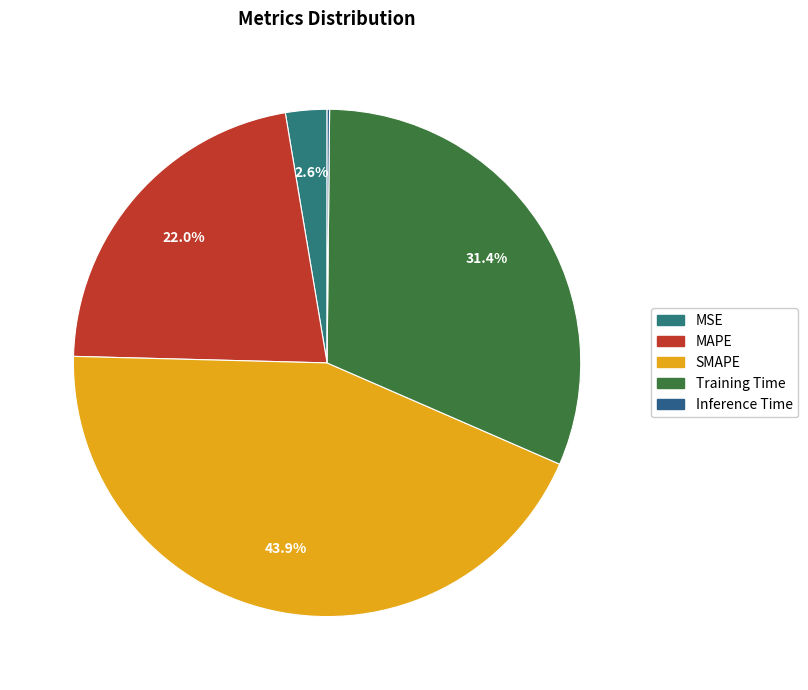

To the nearest percent, what percentage of the pie is MAPE?

22%